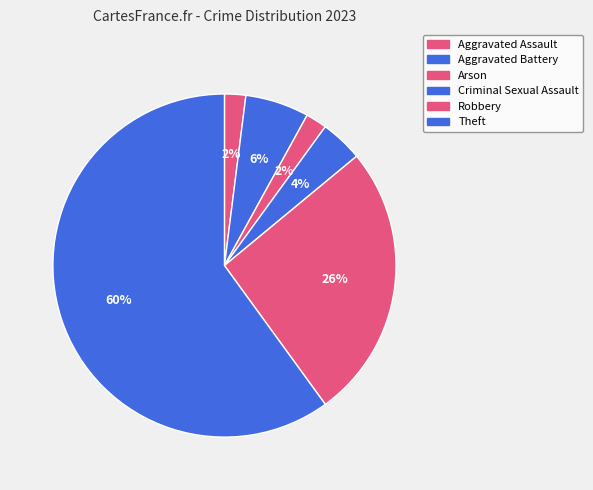

True or false: Aggravated Battery accounts for 1% of the total.

False